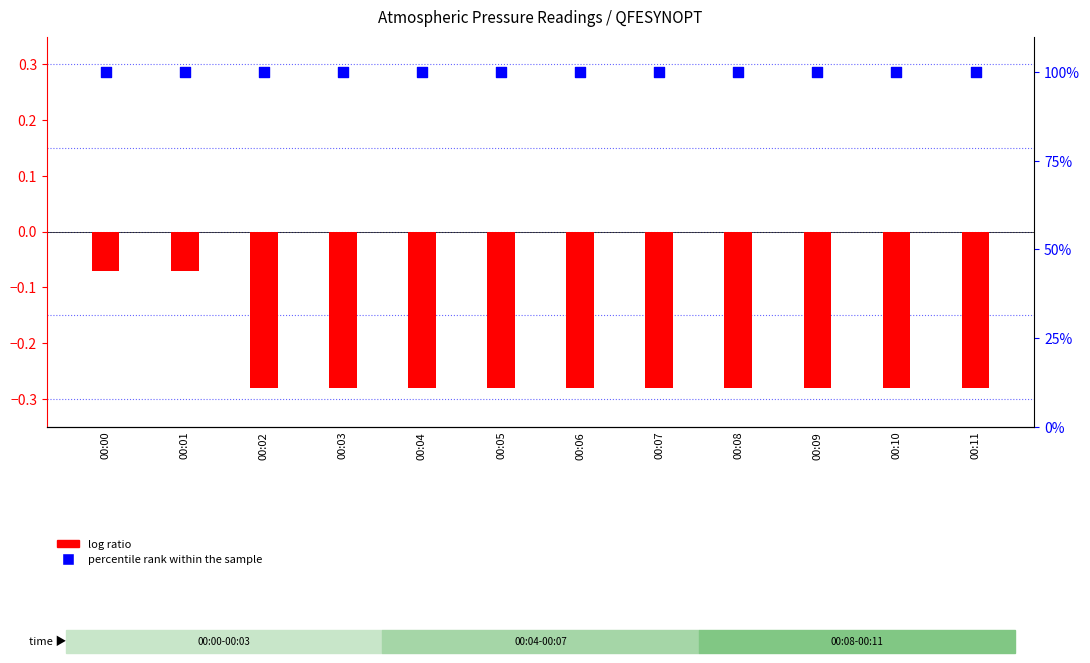

At which category is the sum across all series the highest?

00:00